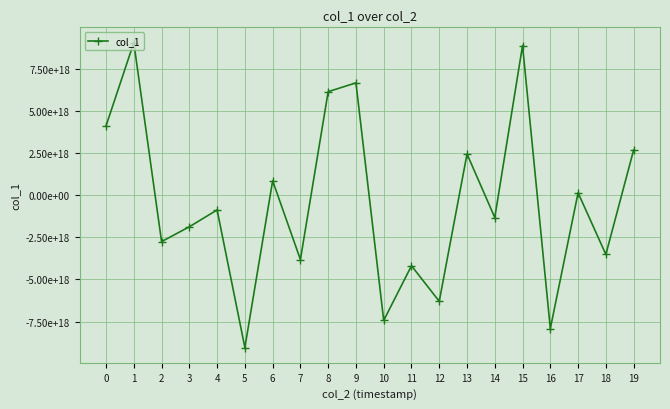

List the labels in order of value, smallest first.

5, 16, 10, 12, 11, 7, 18, 2, 3, 14, 4, 17, 6, 13, 19, 0, 8, 9, 15, 1